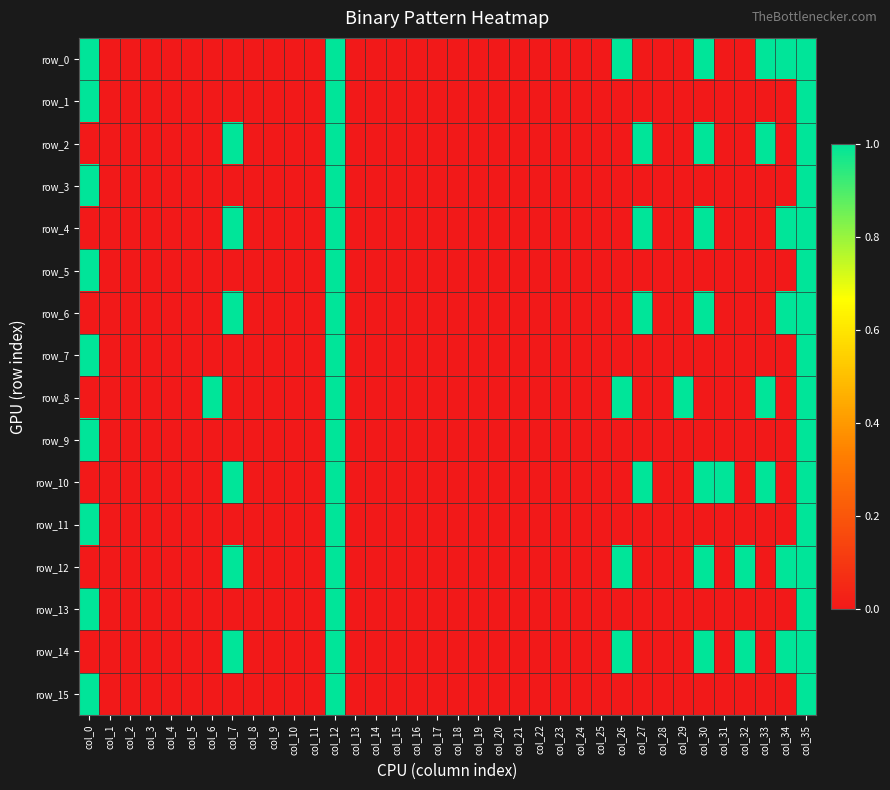

What is the sum of all row_14 values?

7